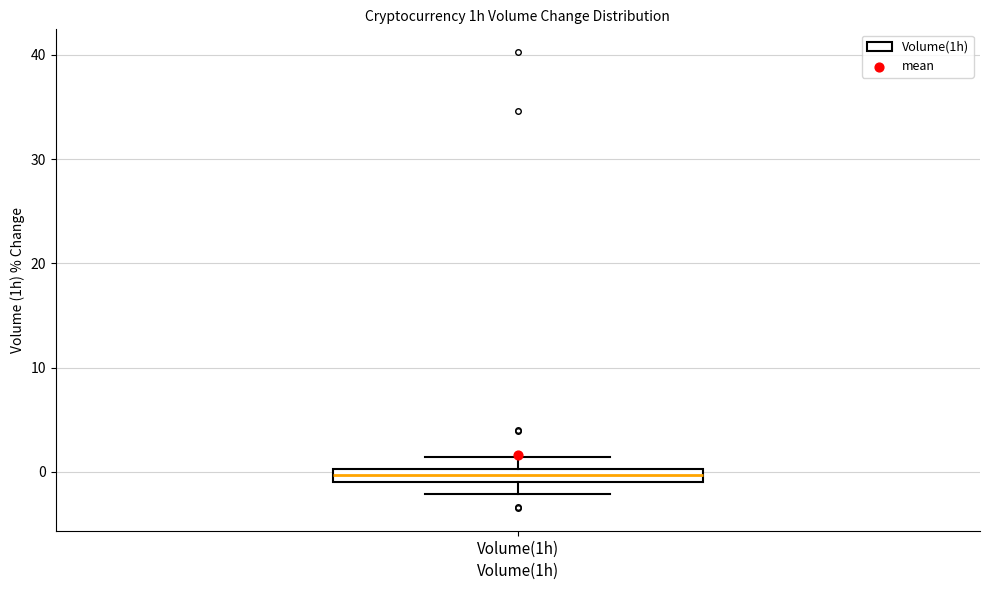

Where is the lower edge of the box for Volume(1h) on the y-axis? The values are not printed on the chart, so give them approximately, as read against the axis.

-1